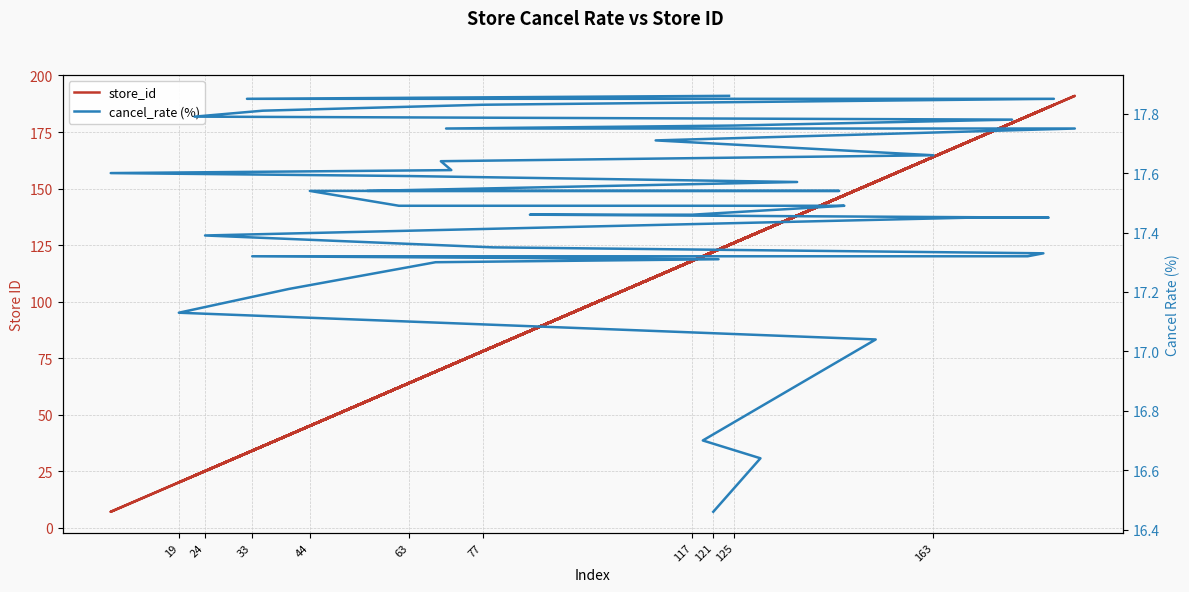

True or false: cancel_rate (%) has more than 0 points higher than both neighbors.

False